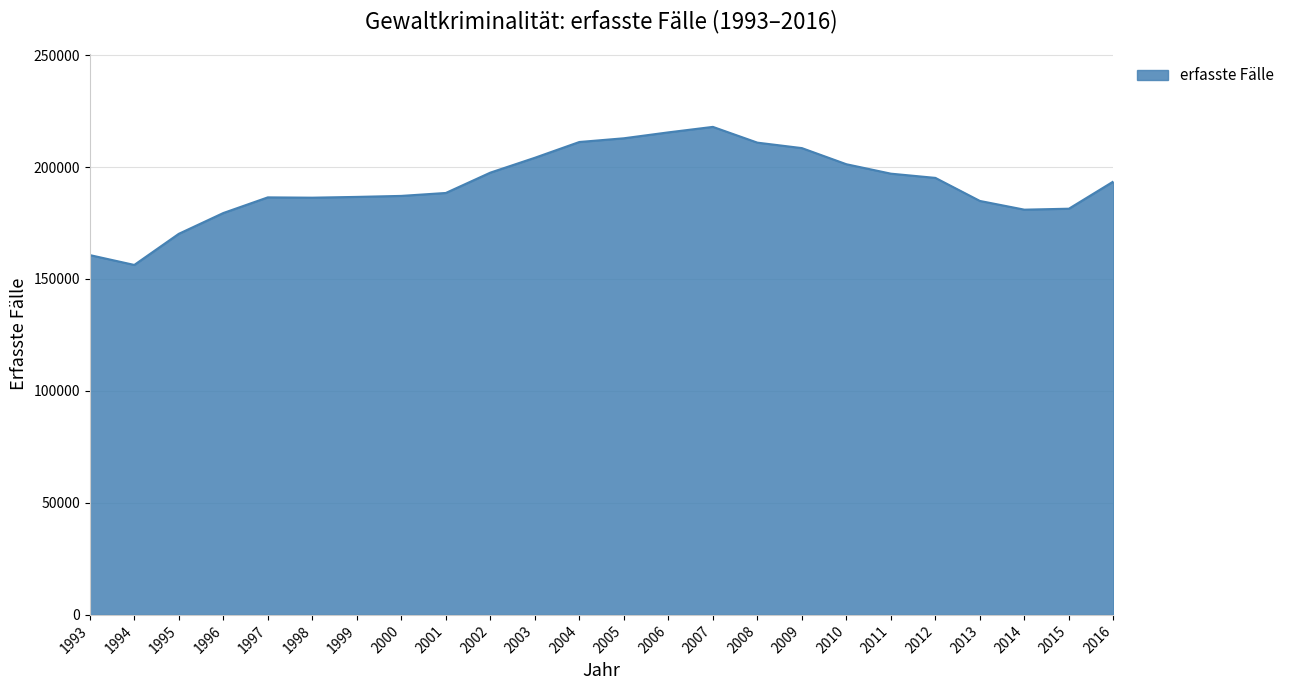

Is it true that the value at 2007 is 217923?

True